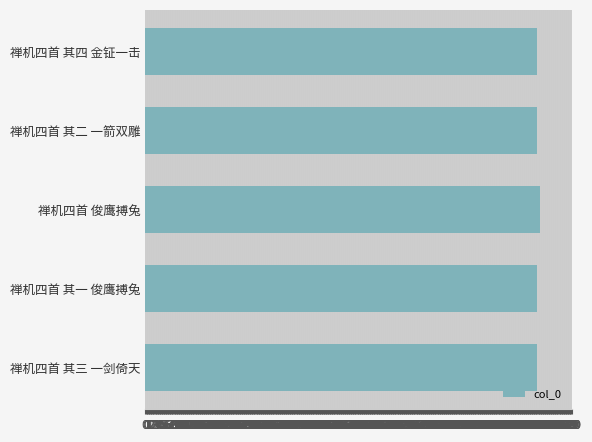

Are the bars horizontal?

Yes